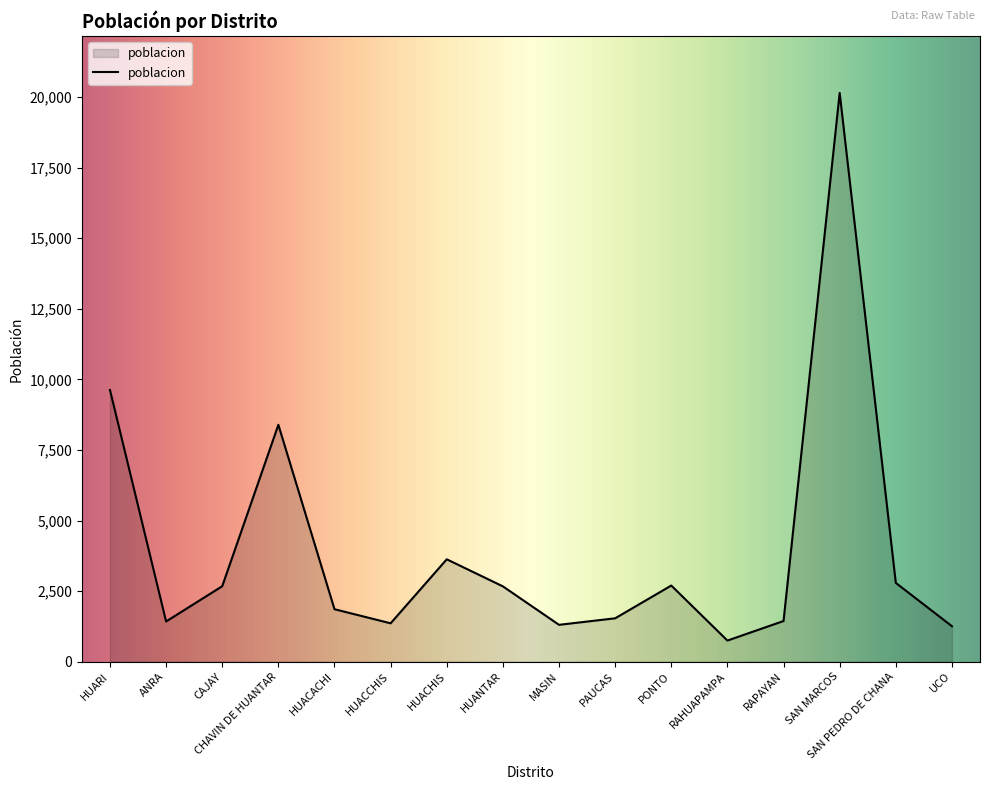

What is the greatest value displayed?

20152